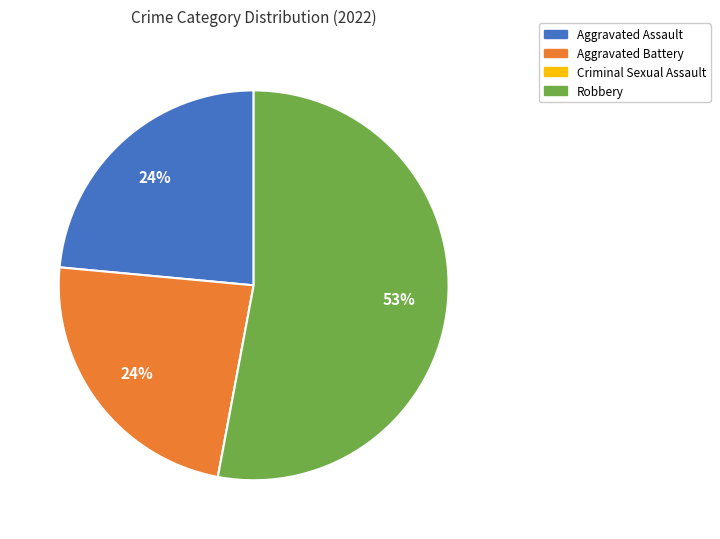

Do Robbery and Aggravated Battery together represent more than half of the pie?

Yes